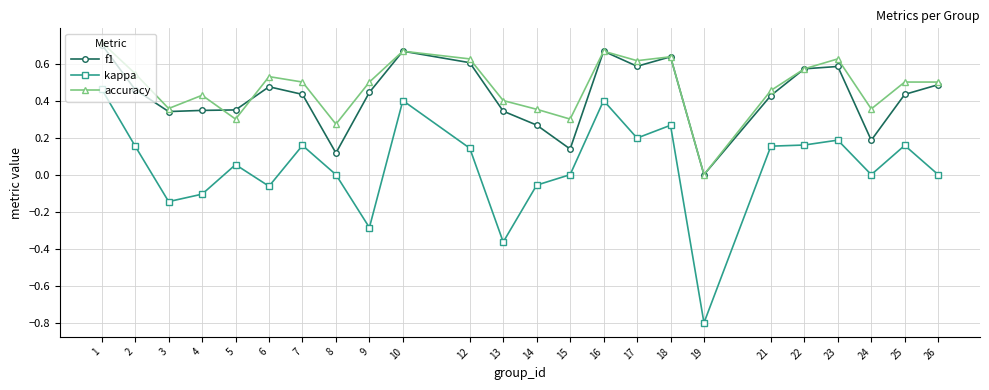

Is the value of f1 at 6 greater than the value of accuracy at 12?

No